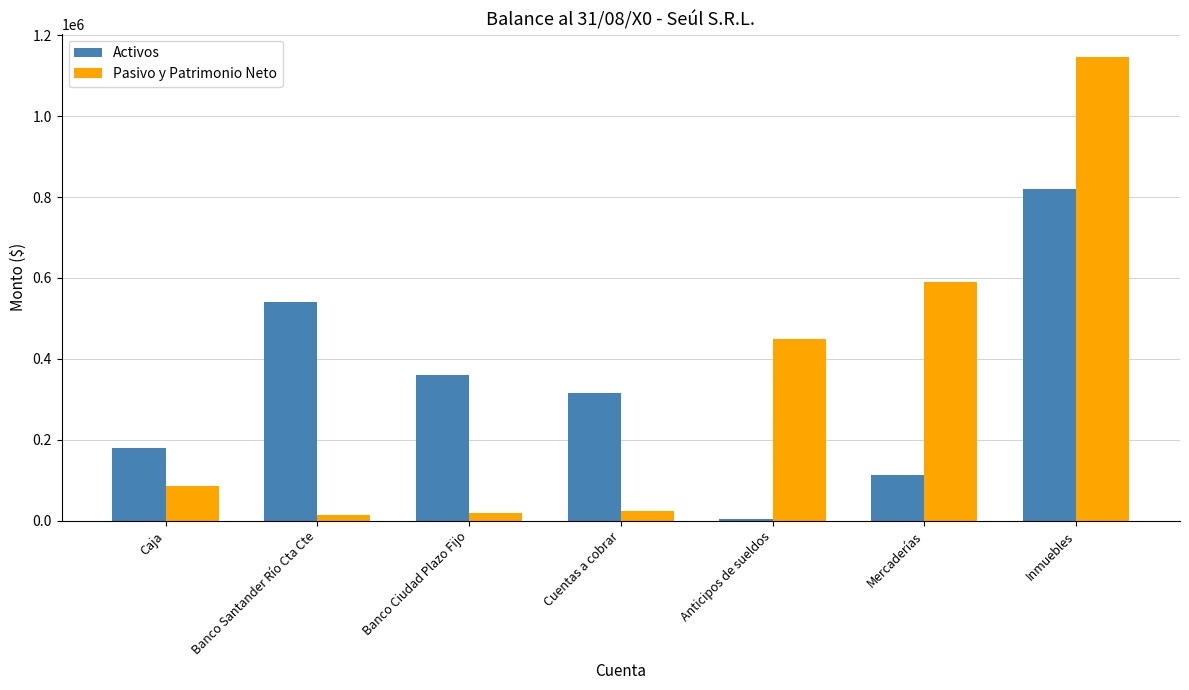

Which label corresponds to the largest value in the chart?

Inmuebles